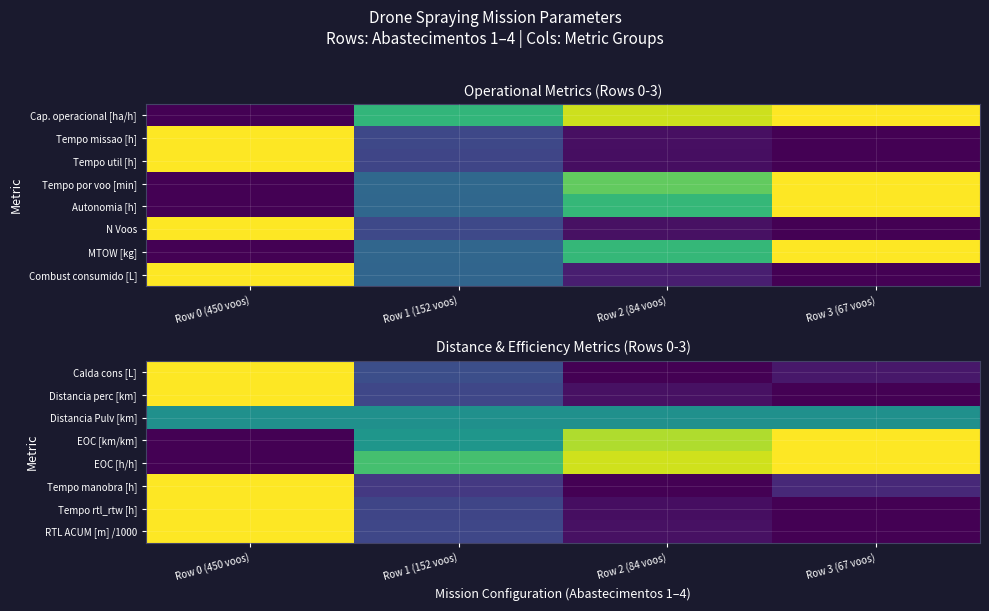

What is the total value across all series at Row 2 (84 voos)?

2.4